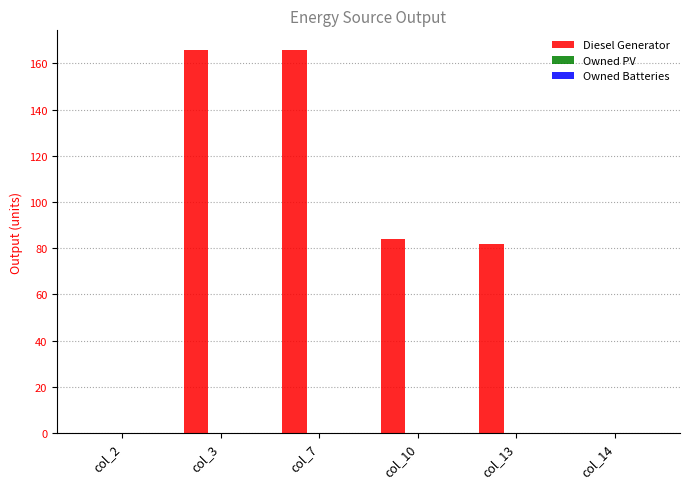

Is it true that the value at col_3 is 246.5?

False